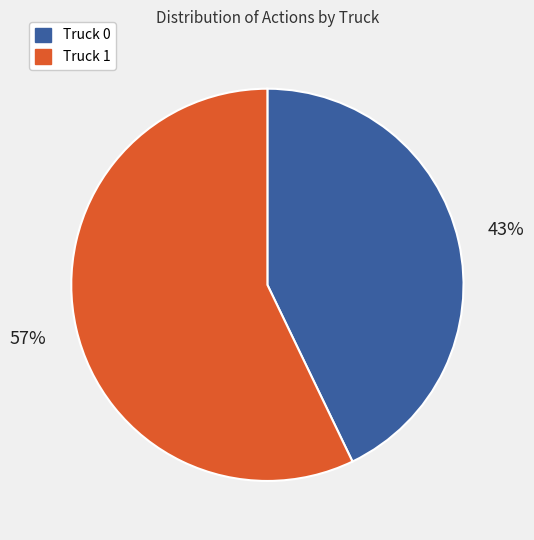

To the nearest percent, what is the combined percentage of Truck 0 and Truck 1?

100%